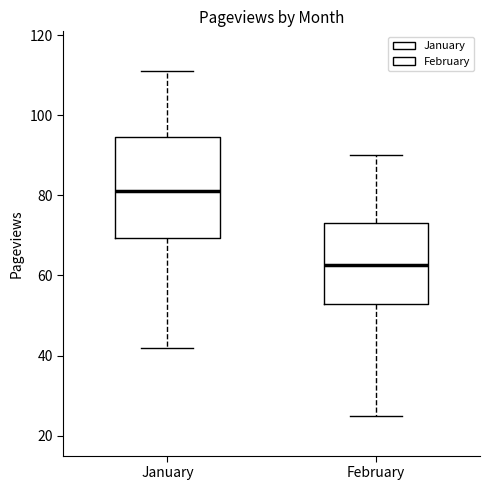

Where does the upper whisker of the box for February end on the y-axis? The values are not printed on the chart, so give them approximately, as read against the axis.

90